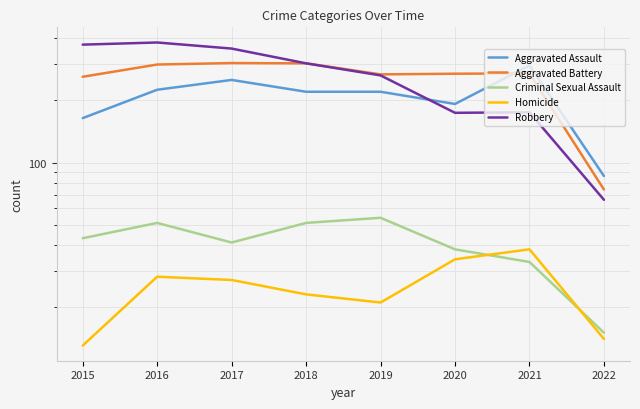

Is the value of Aggravated Assault at 2021 greater than the value of Aggravated Battery at 2016?

No